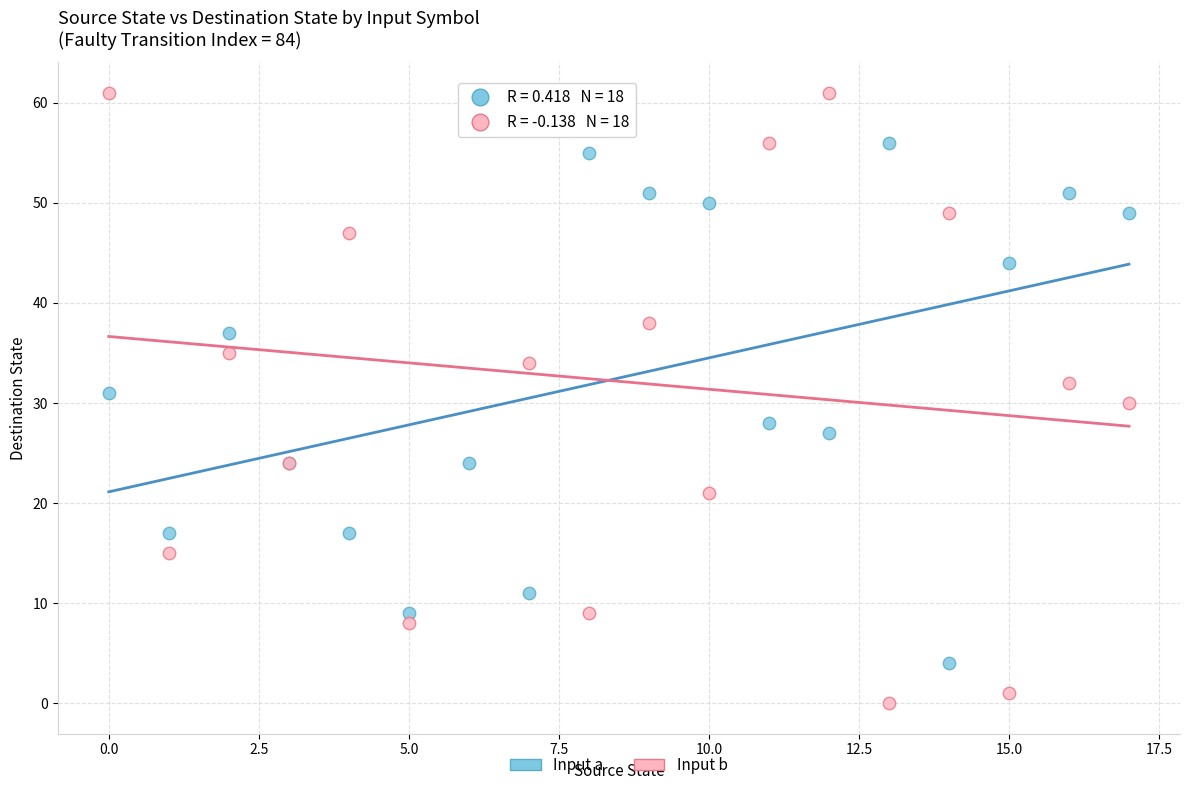

Which series reaches the maximum Y coordinate?

Input b